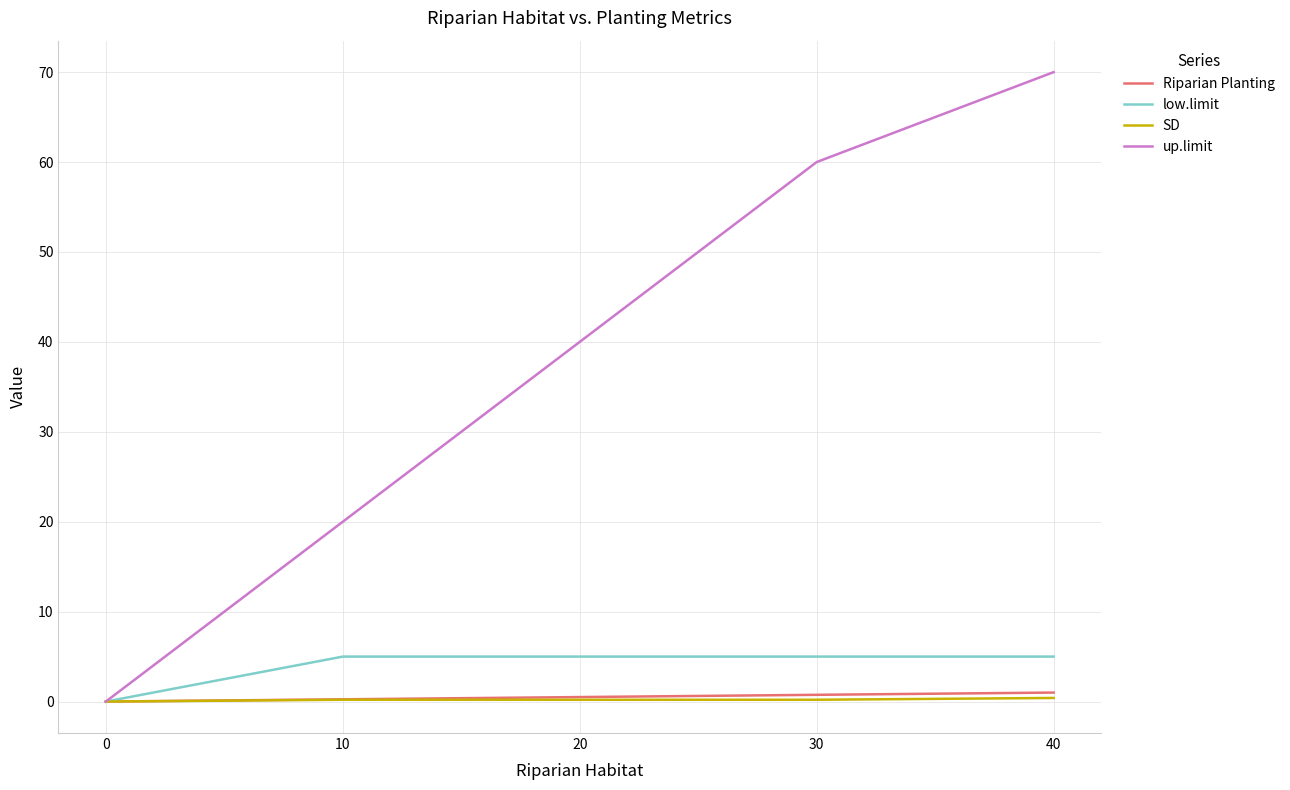

The value of low.limit at 20 is 5.0. True or false?

True